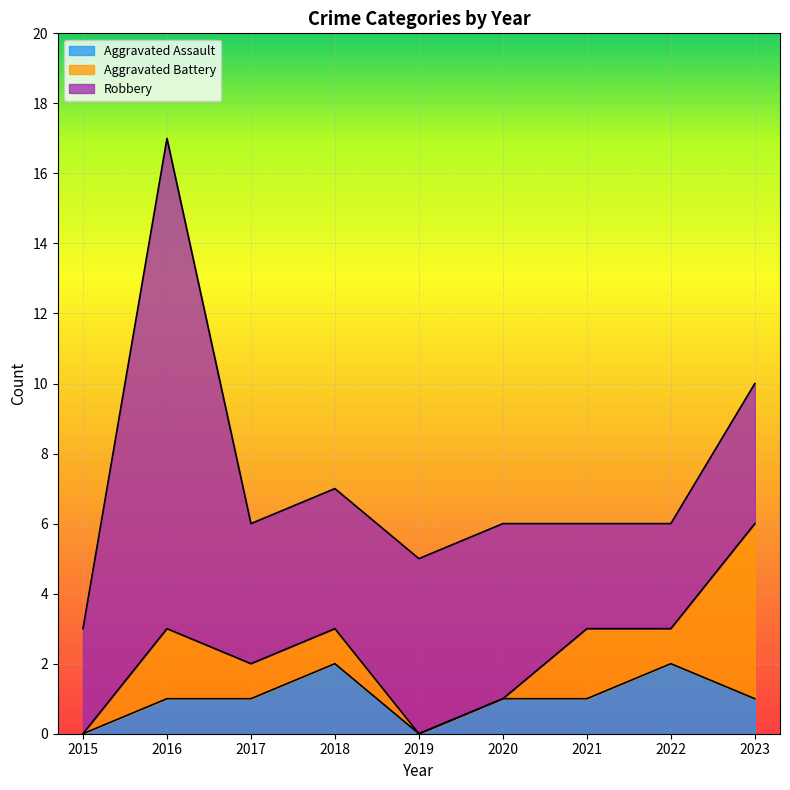

At which category does Aggravated Battery reach its first local peak?

2016